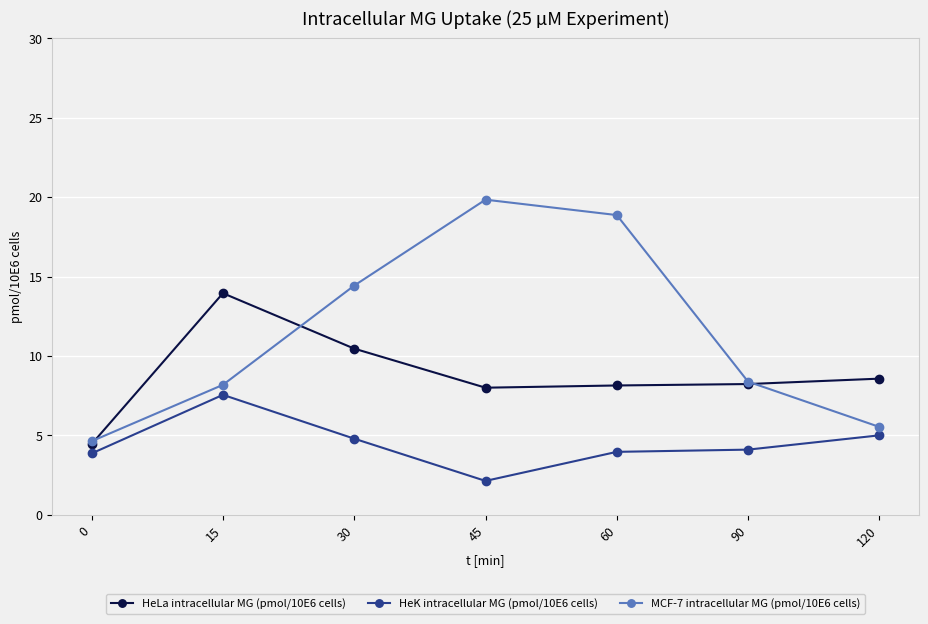

Which series has the largest total across all categories?

MCF-7 intracellular MG (pmol/10E6 cells)